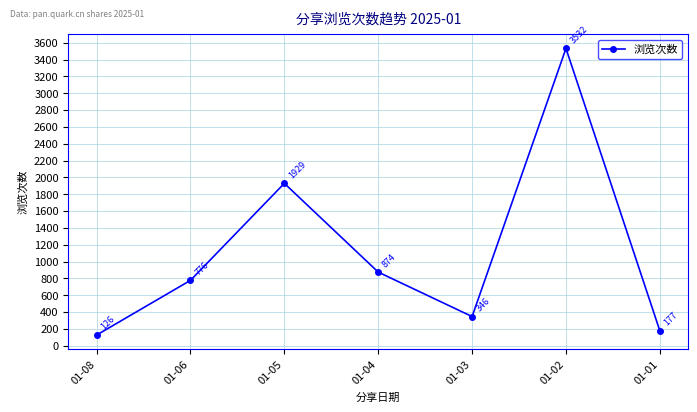

Reading left to right, extract all data points from this chart.

126	776	1929	874	346	3532	177